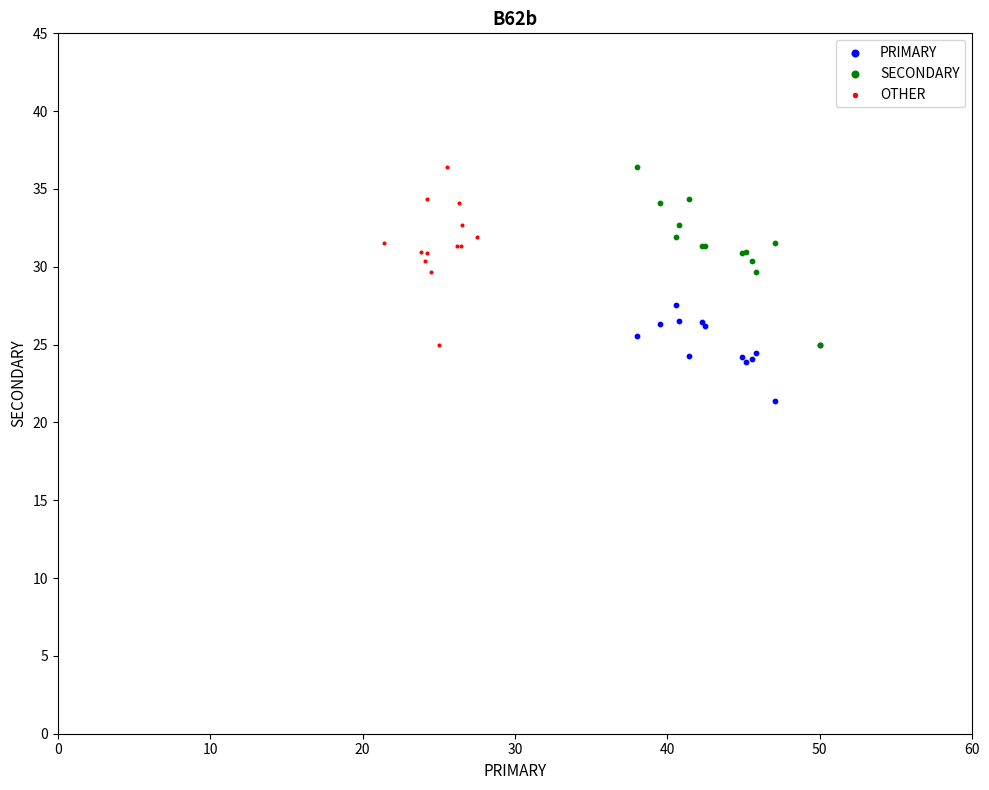

Which series reaches the minimum Y coordinate?

PRIMARY